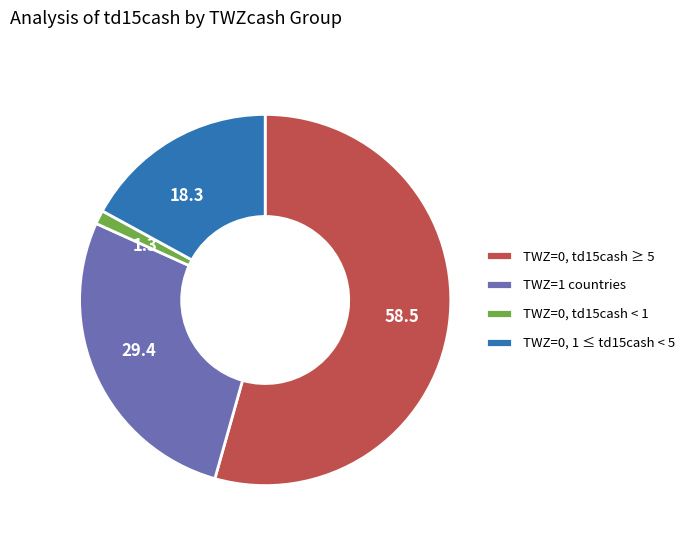

Is there a majority slice in this chart?

Yes